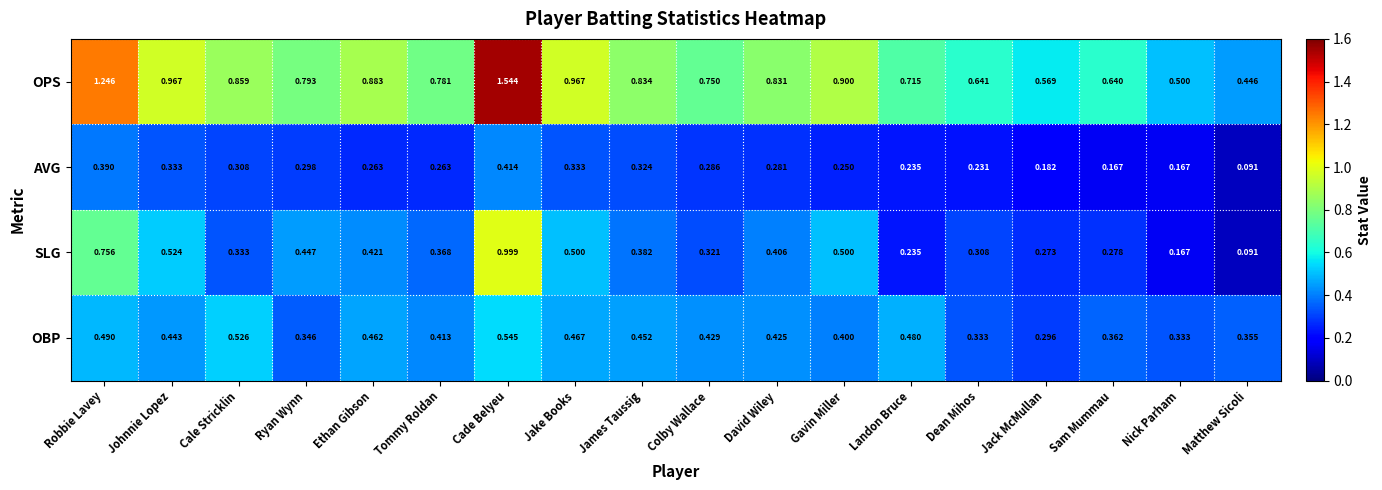

Between Ethan Gibson and Matthew Sicoli, which series saw the biggest shift?

OPS